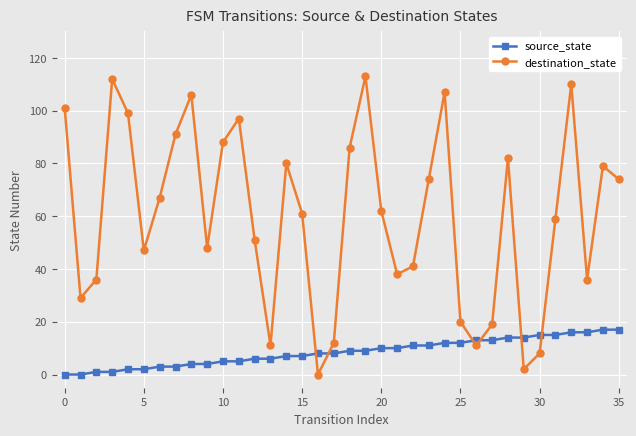

Which series has the largest total across all categories?

destination_state